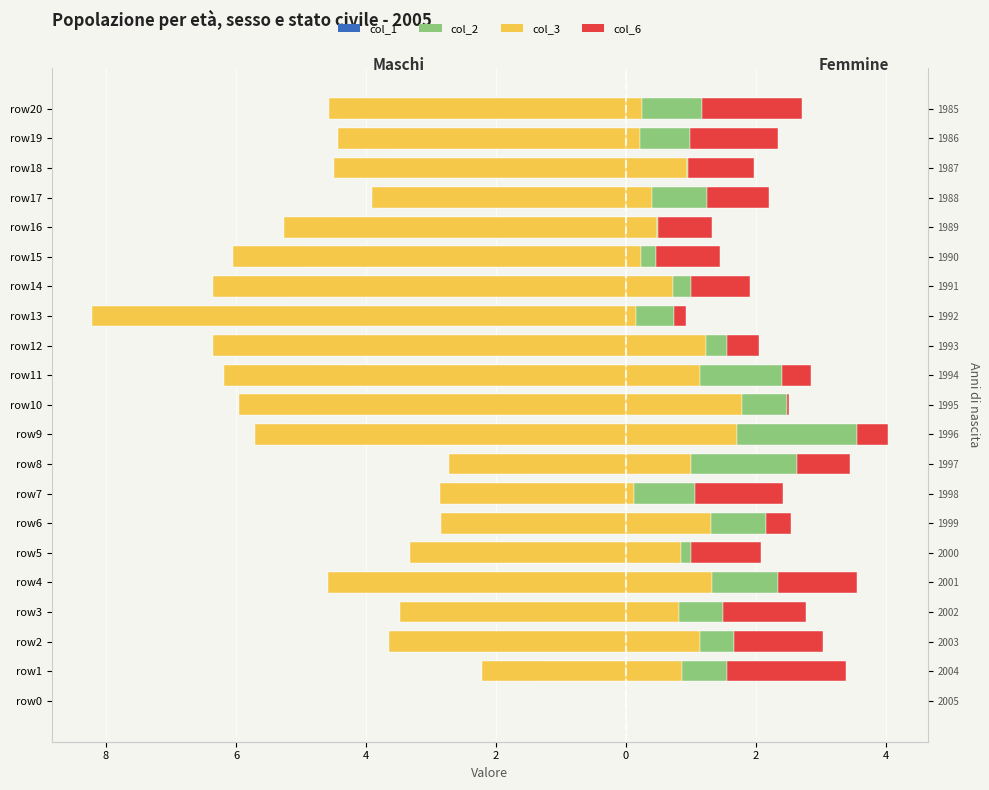

How many values in col_3 are below zero?

20